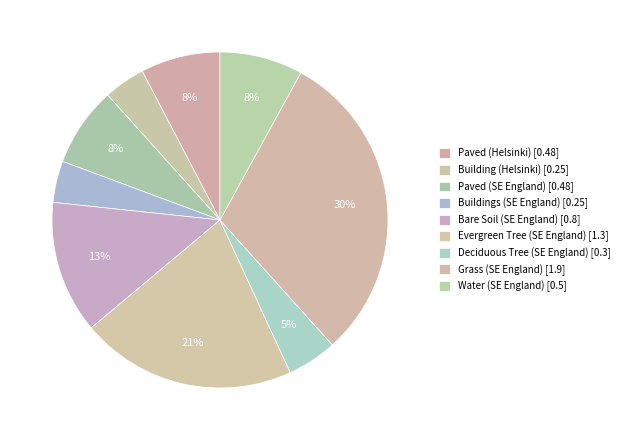

How many slices are in this pie chart?

9